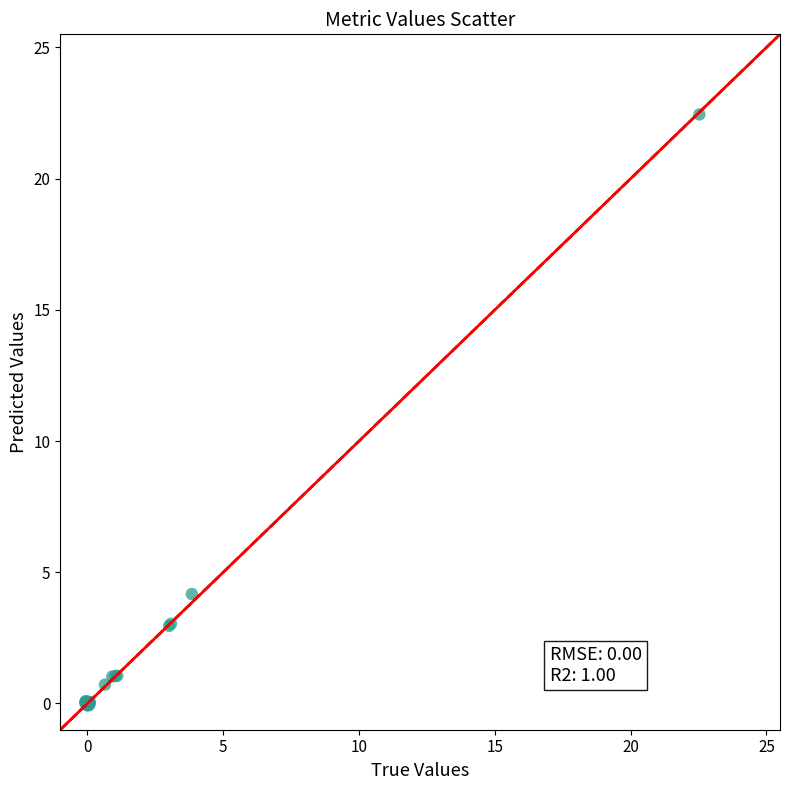

What Y value in the scatter plot is closest to 11?

4.2